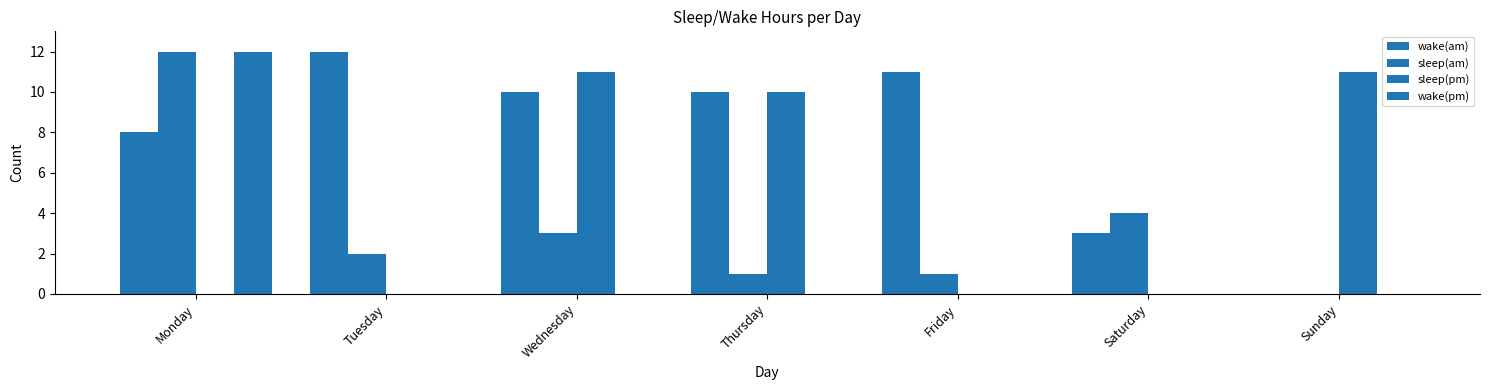

Does the chart contain stacked bars?

No